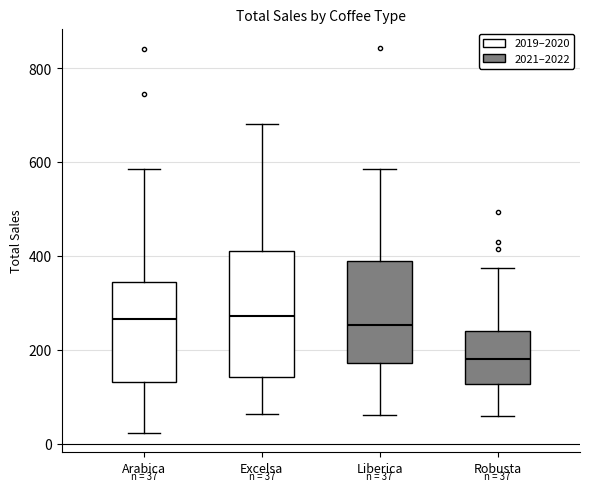

Which box has the lowest median line?

Robusta